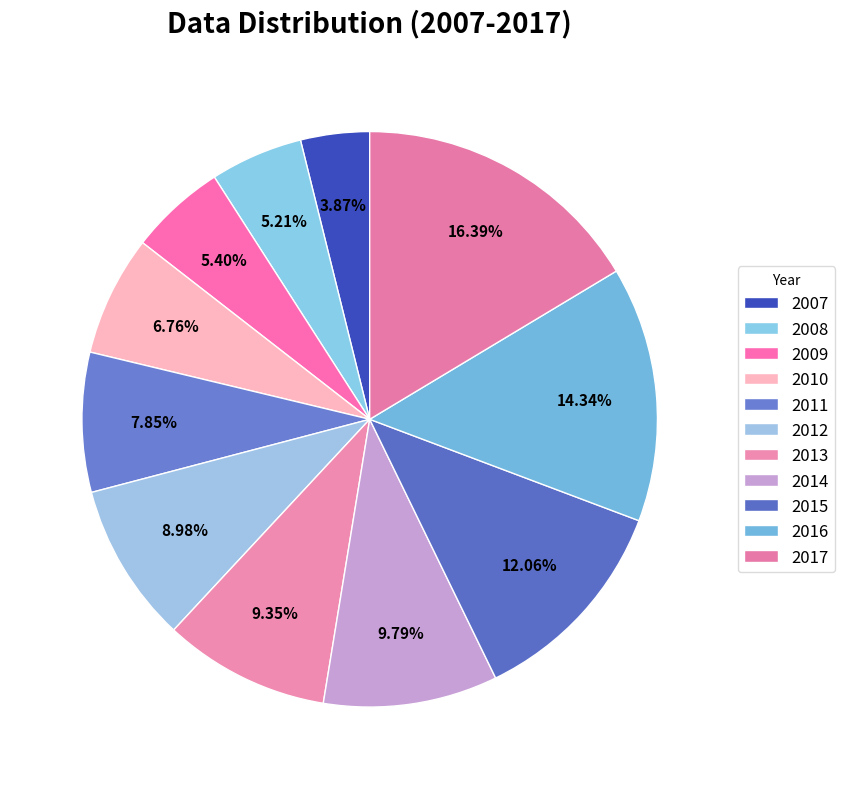

Between 2016 and 2008, which is larger?

2016